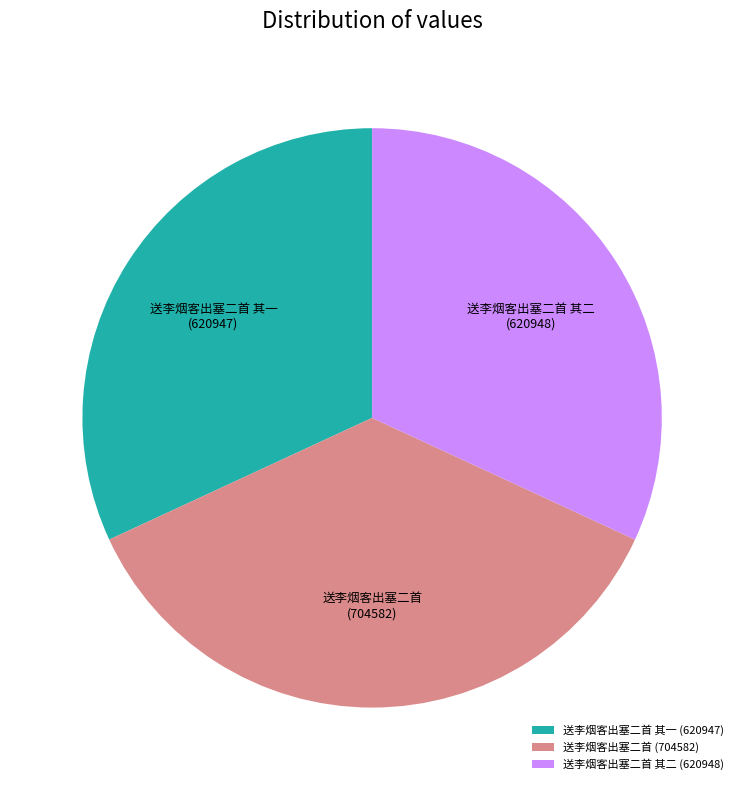

Is the sum of 送李烟客出塞二首 其一 and 送李烟客出塞二首 greater than half?

Yes